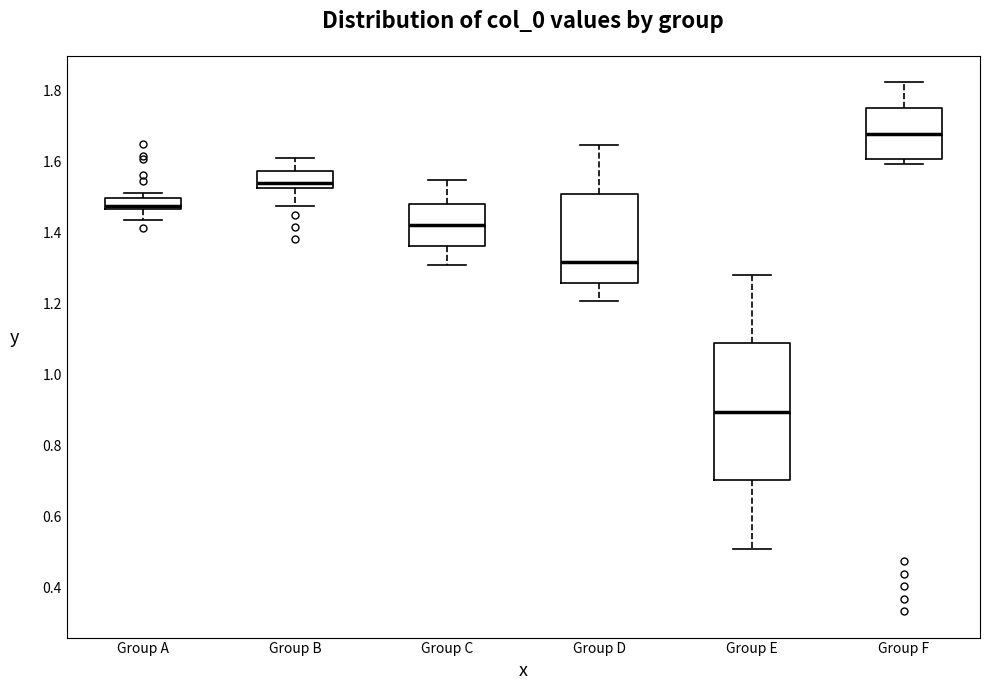

Reading left to right, transcribe this box plot: for each box, give where its median line is, the range the box spans, and where its two whiskers end, as read against the y-axis. The values are not printed on the chart, so give them approximately, as read against the axis.

Group A: median 1.48, box 1.46 to 1.50, whiskers 1.44 to 1.52
Group B: median 1.54, box 1.52 to 1.58, whiskers 1.48 to 1.62
Group C: median 1.42, box 1.36 to 1.48, whiskers 1.30 to 1.54
Group D: median 1.32, box 1.26 to 1.52, whiskers 1.20 to 1.64
Group E: median 0.90, box 0.70 to 1.08, whiskers 0.50 to 1.28
Group F: median 1.68, box 1.60 to 1.76, whiskers 1.60 (just below the box's lower edge) to 1.82